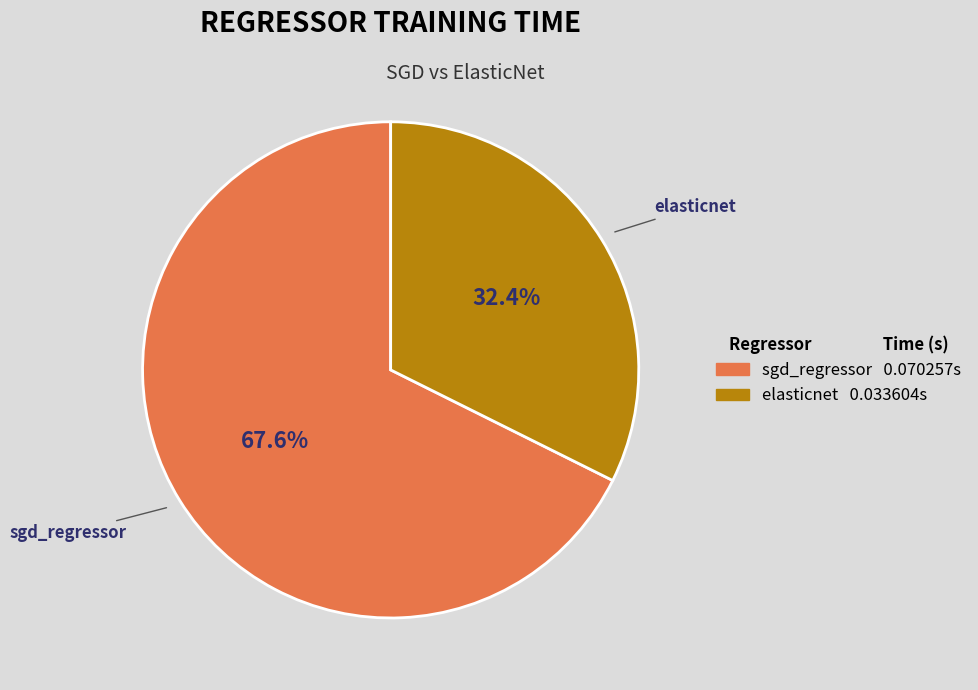

Rank the categories by value from highest to lowest.

sgd_regressor, elasticnet